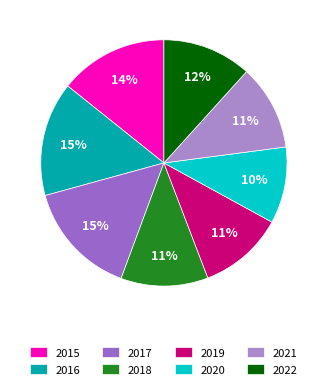

Count the number of slices in the pie.

8